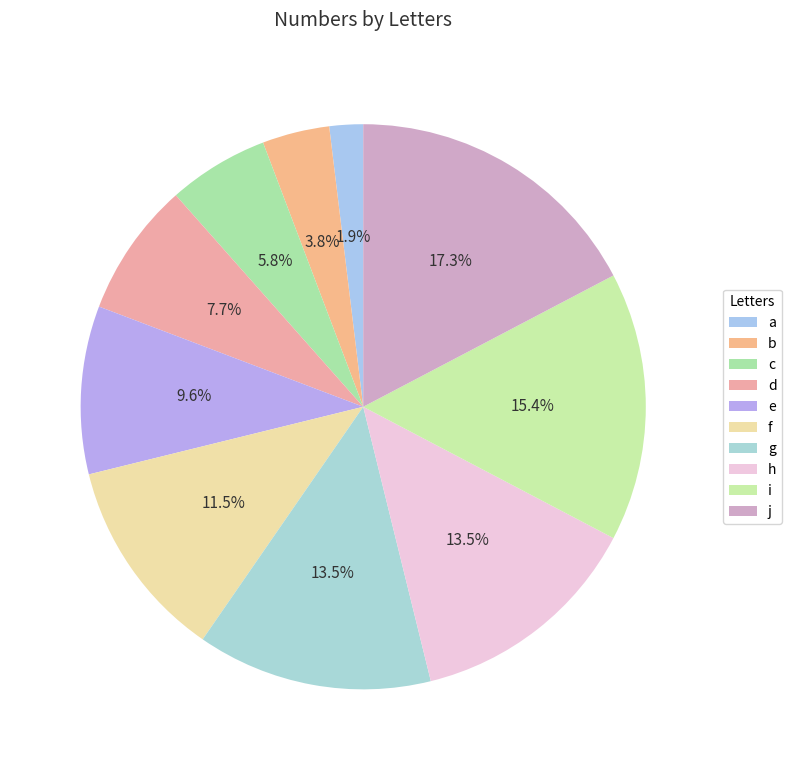

Which slice is the largest?

j